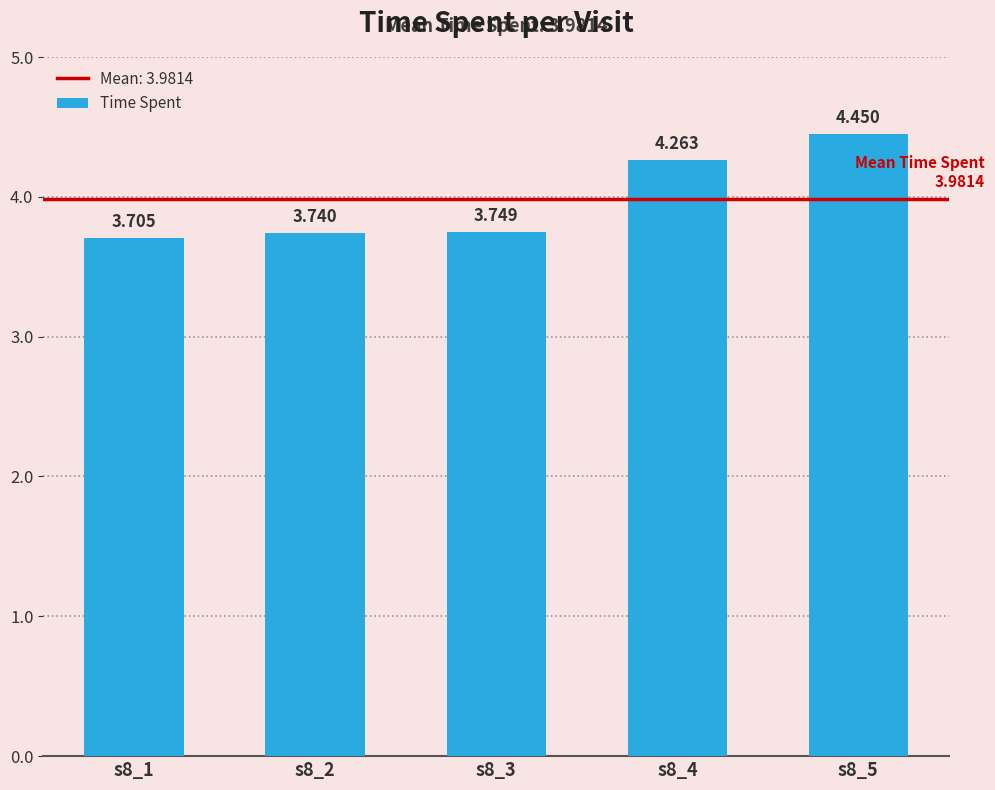

How many bars are there in total?

5